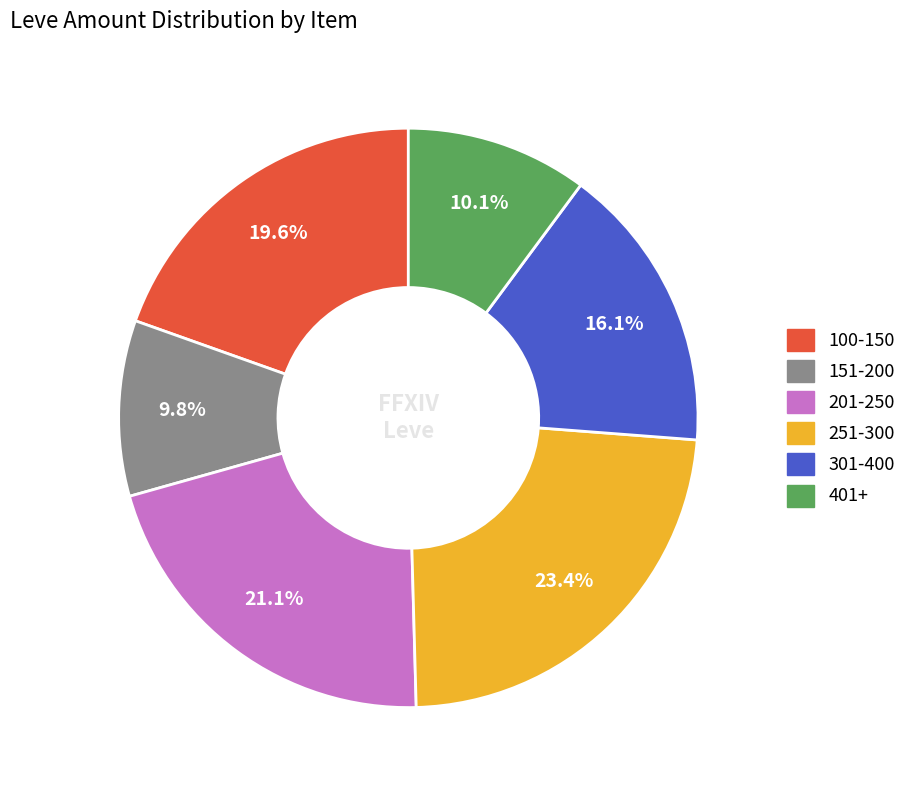

Does any single category account for the majority?

No